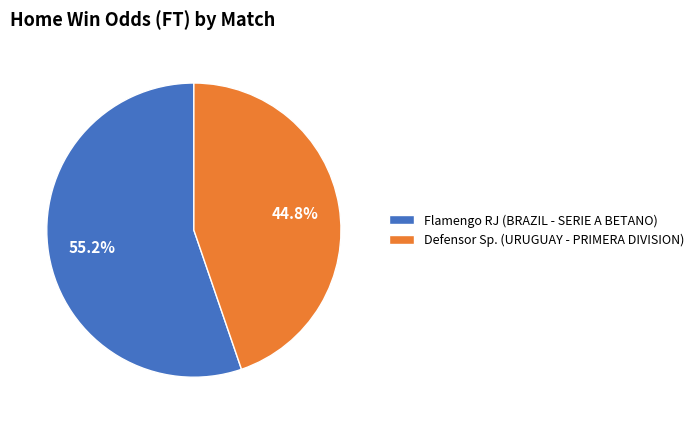

Is it true that Flamengo RJ (BRAZIL - SERIE A BETANO) is 55% of the pie?

True